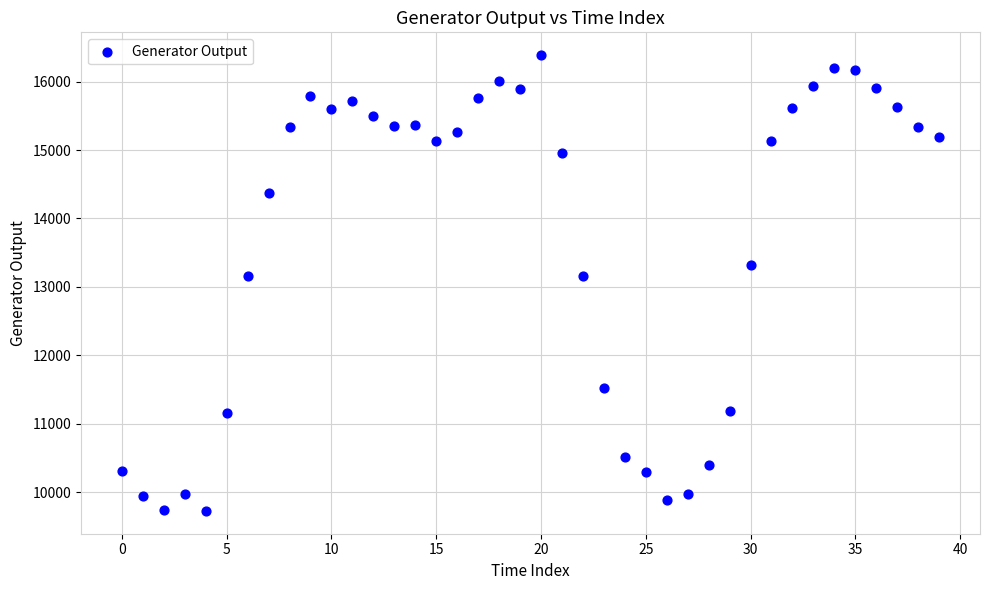

What is the range of Y values (max minus min)?

6663.5